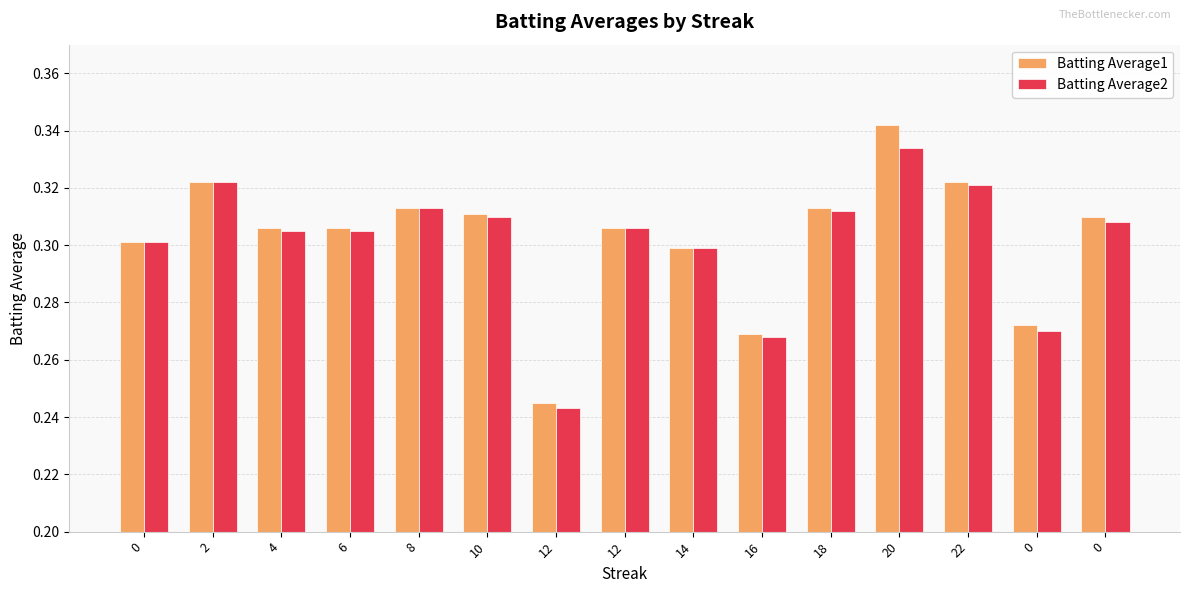

How many data points does each series have?

15